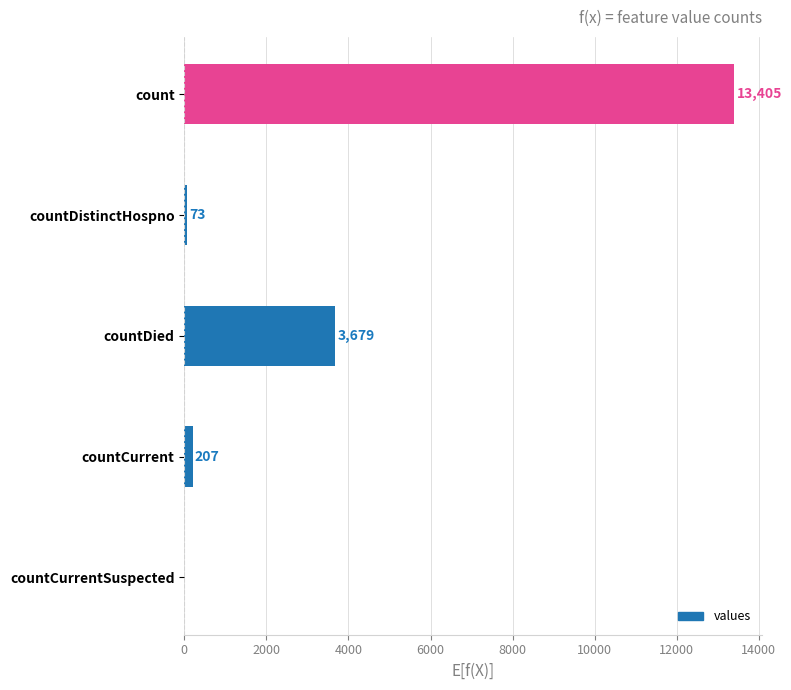

Reading top to bottom, extract all data points from this chart.

count=13405	countDistinctHospno=73	countDied=3679	countCurrent=207	countCurrentSuspected=0